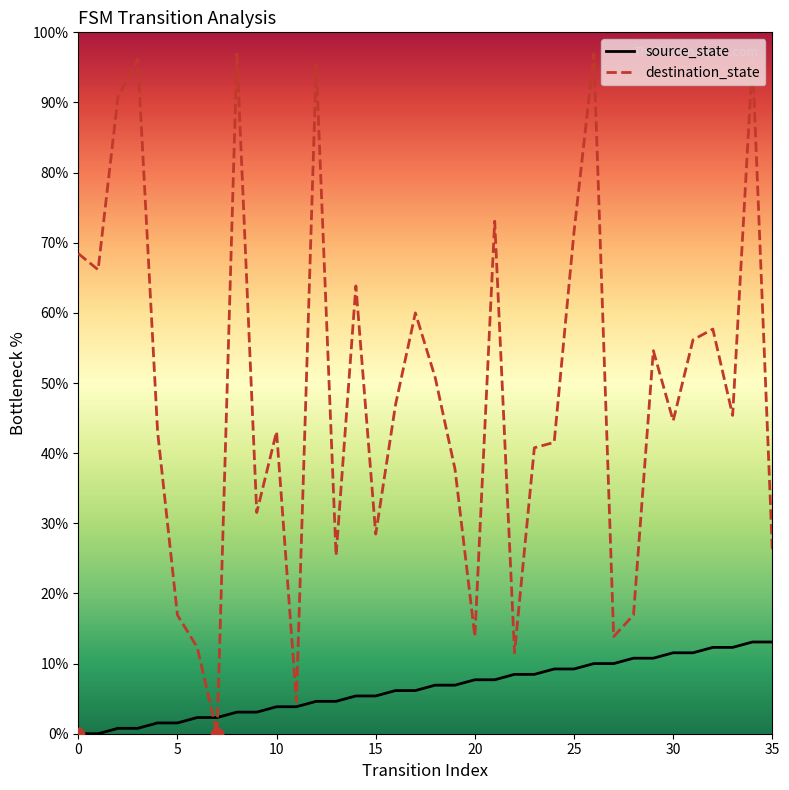

What are all the series names shown in the legend?

source_state, destination_state